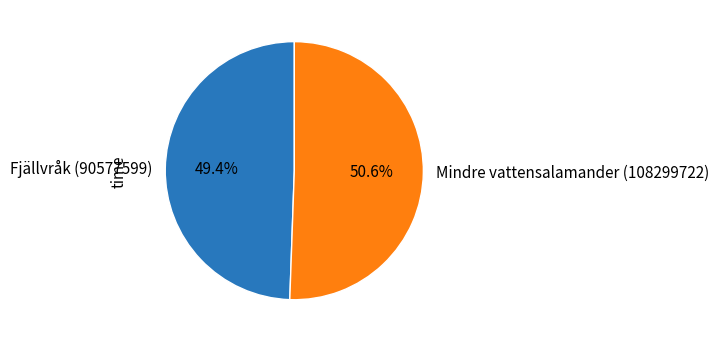

The Mindre vattensalamander (108299722) slice represents 51% of the pie. True or false?

True